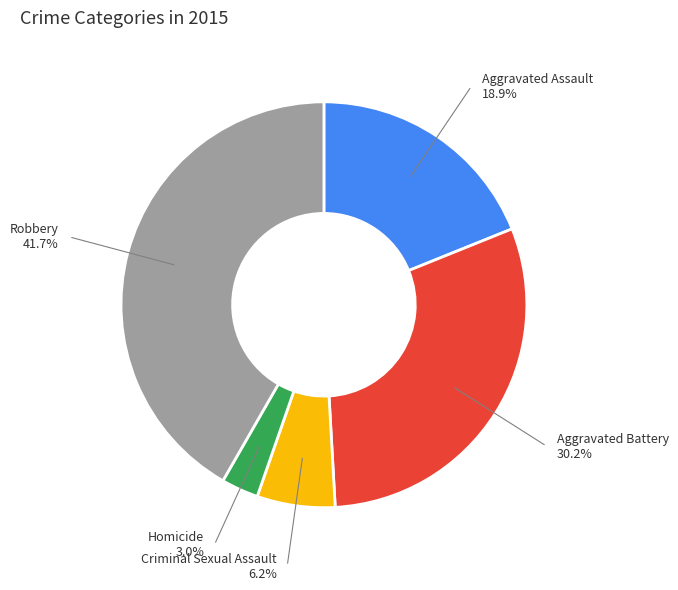

How many segments does this pie chart have?

5